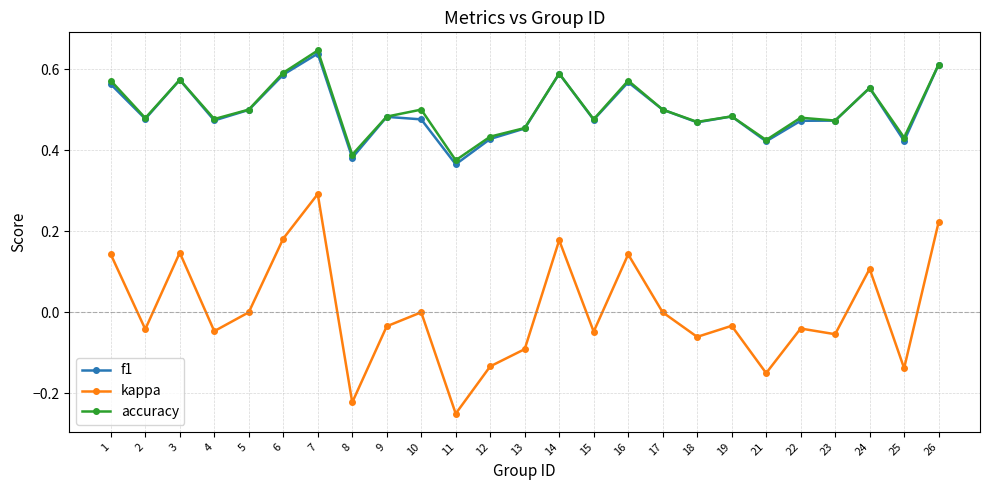

True or false: kappa and f1 intersect in this chart.

False